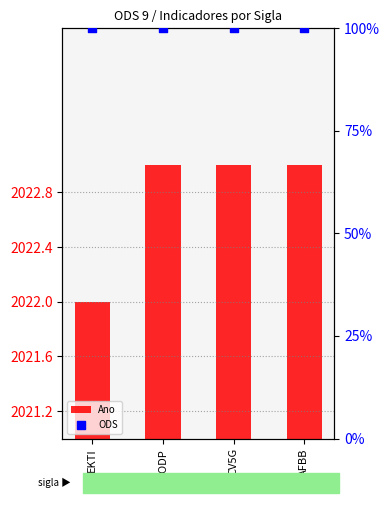

Is the value of Ano at MODP greater than the value of ODS at MODP?

No